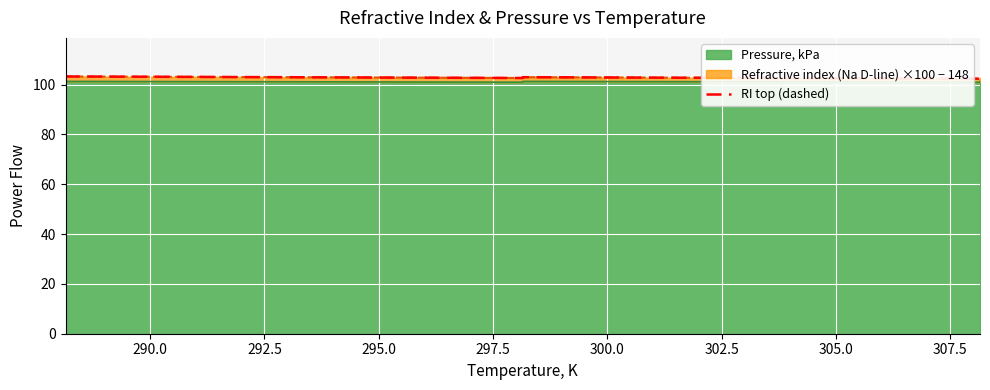

Which category has the lowest value across all series?

297.5